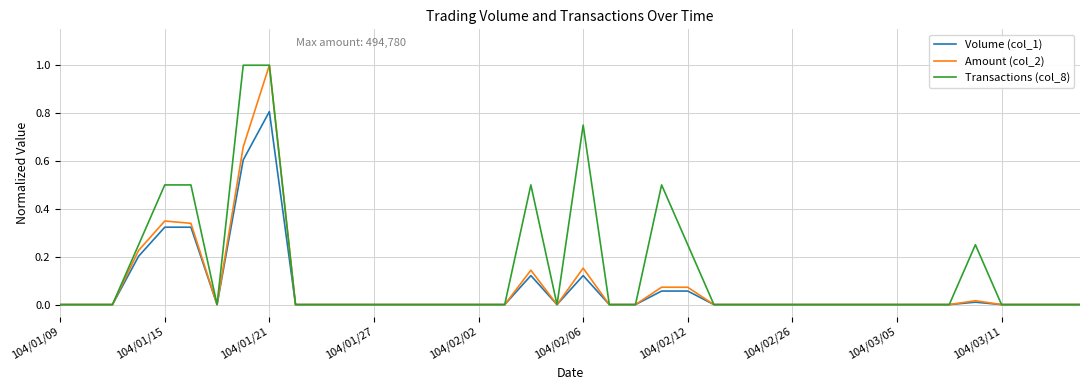

Which series has the largest total across all categories?

Transactions (col_8)